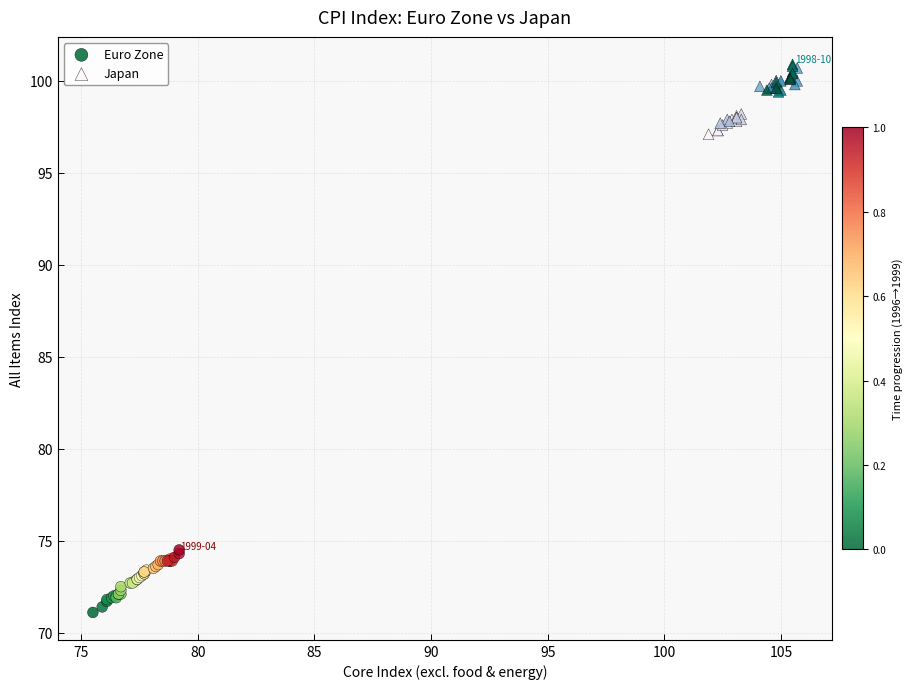

Which series reaches the minimum Y coordinate?

Euro Zone